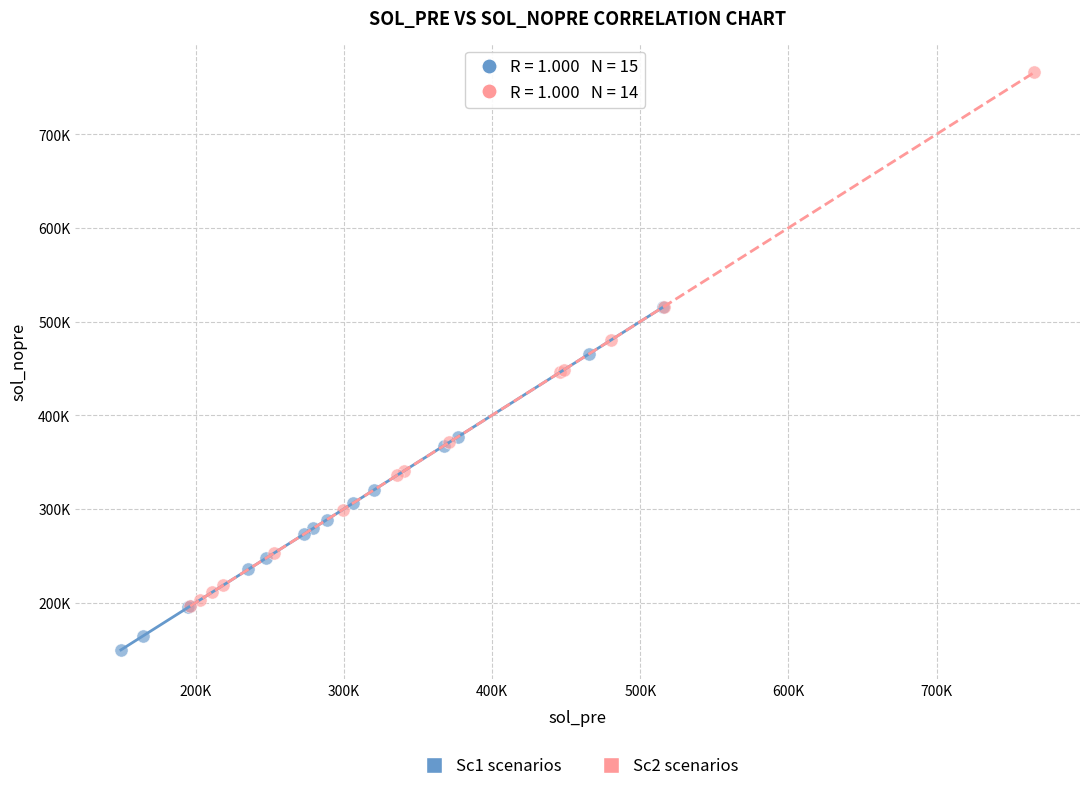

What are all the series names shown in the legend?

Sc1 scenarios, Sc2 scenarios